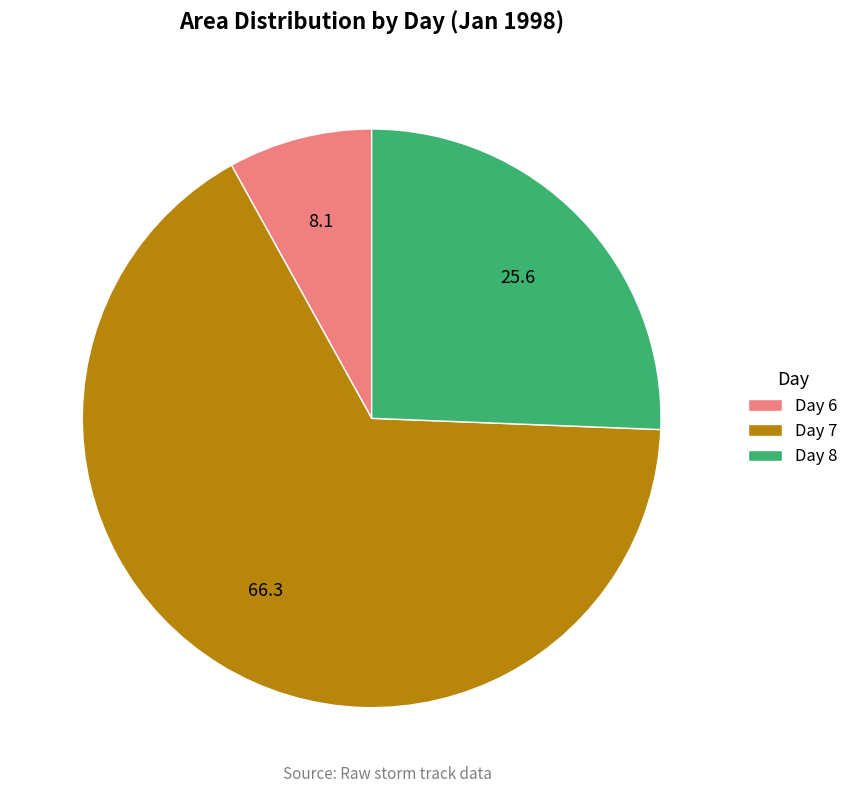

The Day 7 slice represents 66% of the pie. True or false?

True